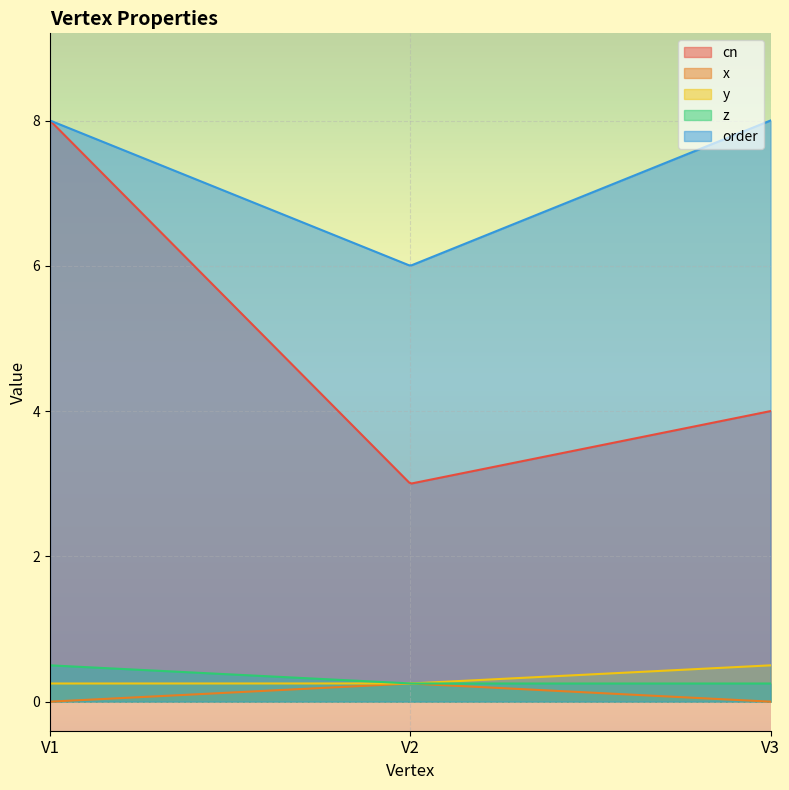

What is the total value across all series at V3?

12.8